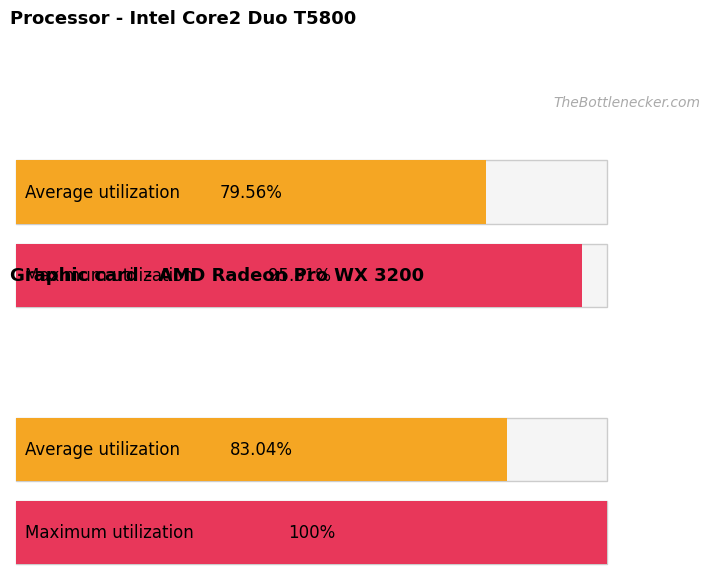

At how many categories does at least one series exceed 90?

2